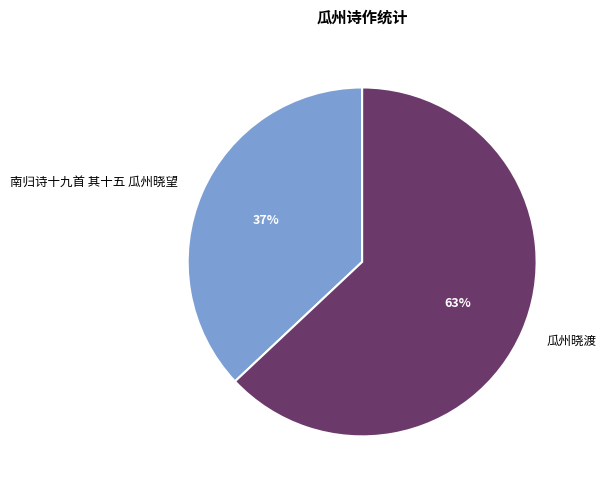

True or false: 南归诗十九首 其十五 瓜州晓望 accounts for 52% of the total.

False